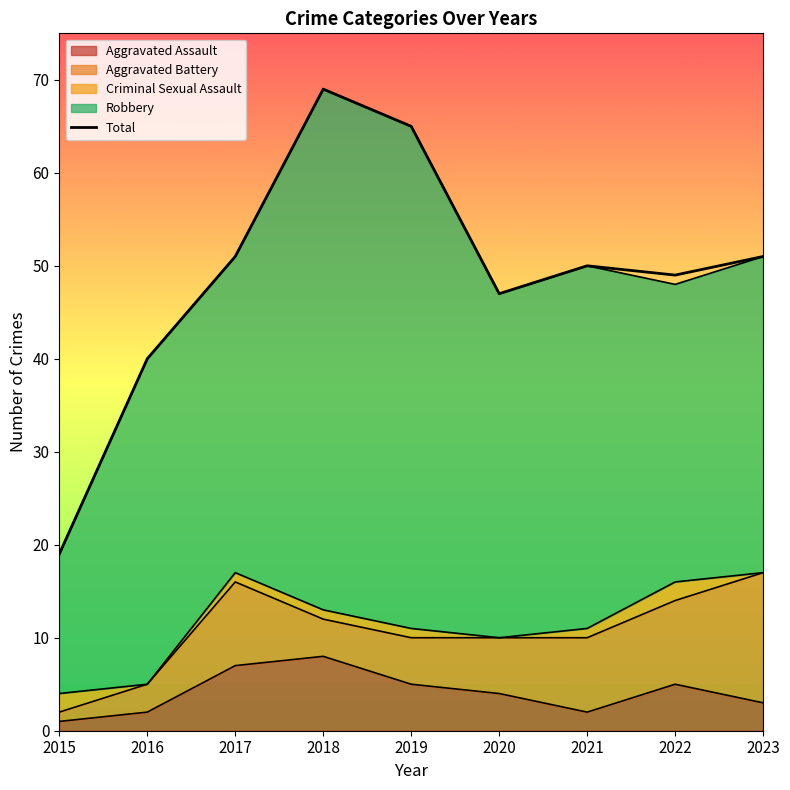

Which label corresponds to the largest value in the chart?

2018